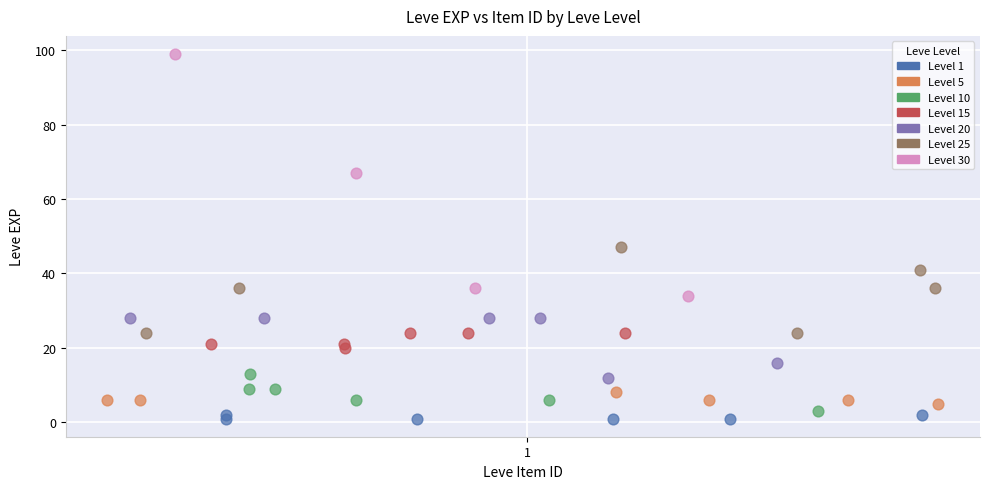

Which series contains the highest Y value?

Level 30